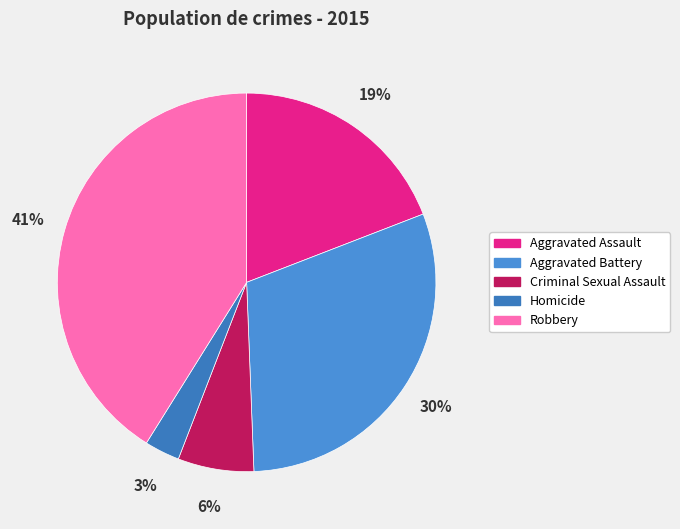

To the nearest percent, what percentage of the pie is Homicide?

3%